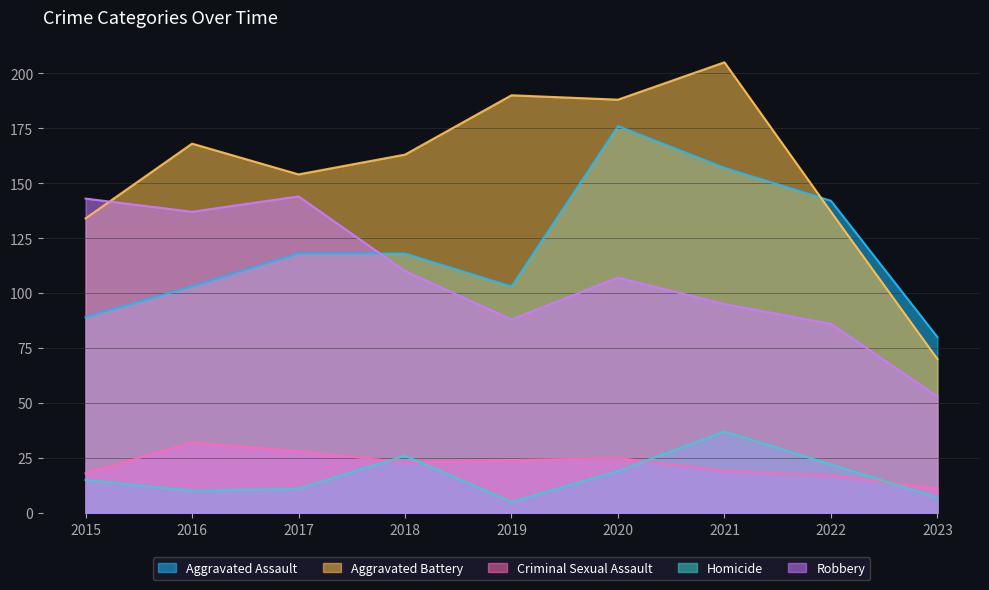

Count the number of data series in this chart.

5